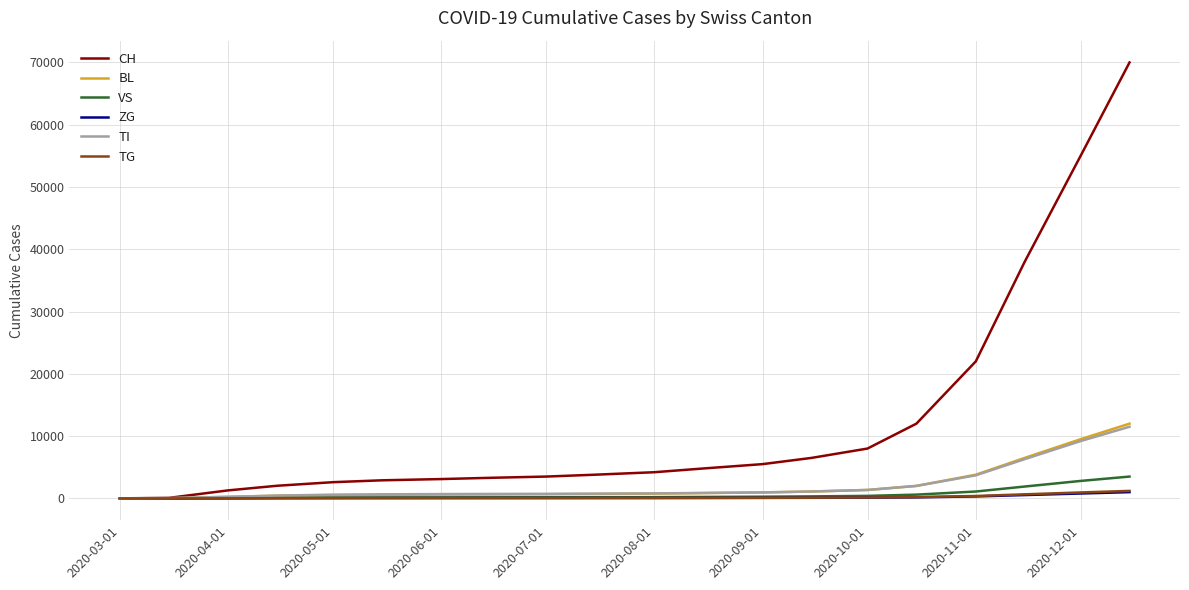

Which series has the largest total across all categories?

CH